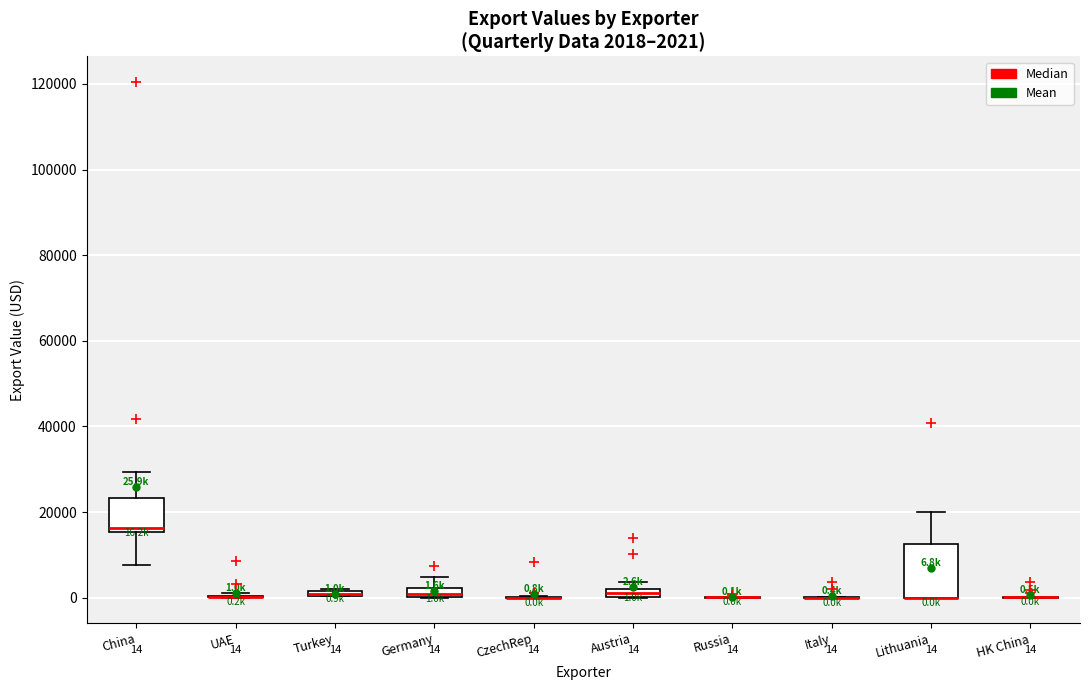

Comparing the boxes themselves (not the whiskers), which one is the tallest?

Lithuania